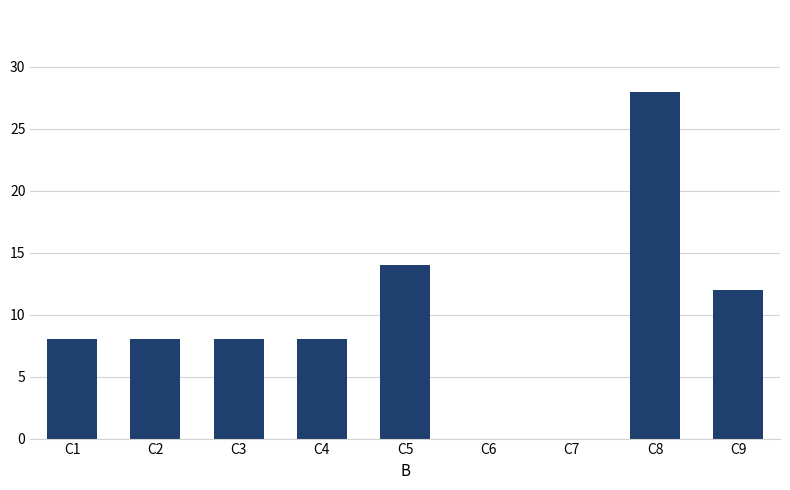

At which category does the chart reach its peak across all series?

C8